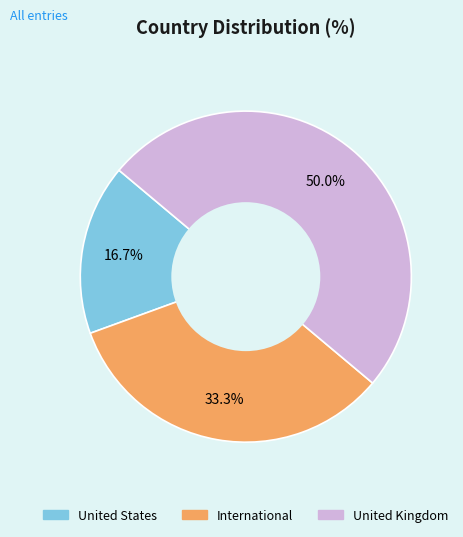

Rank the categories by value from lowest to highest.

United States, International, United Kingdom